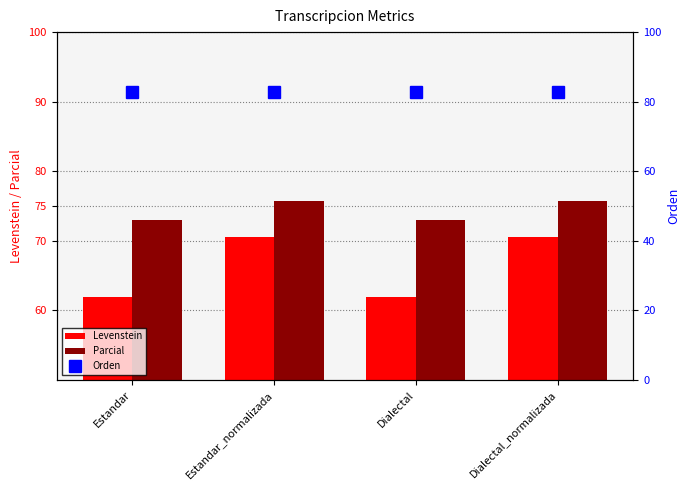

Rank the categories by Parcial value from highest to lowest.

Estandar_normalizada, Dialectal_normalizada, Estandar, Dialectal